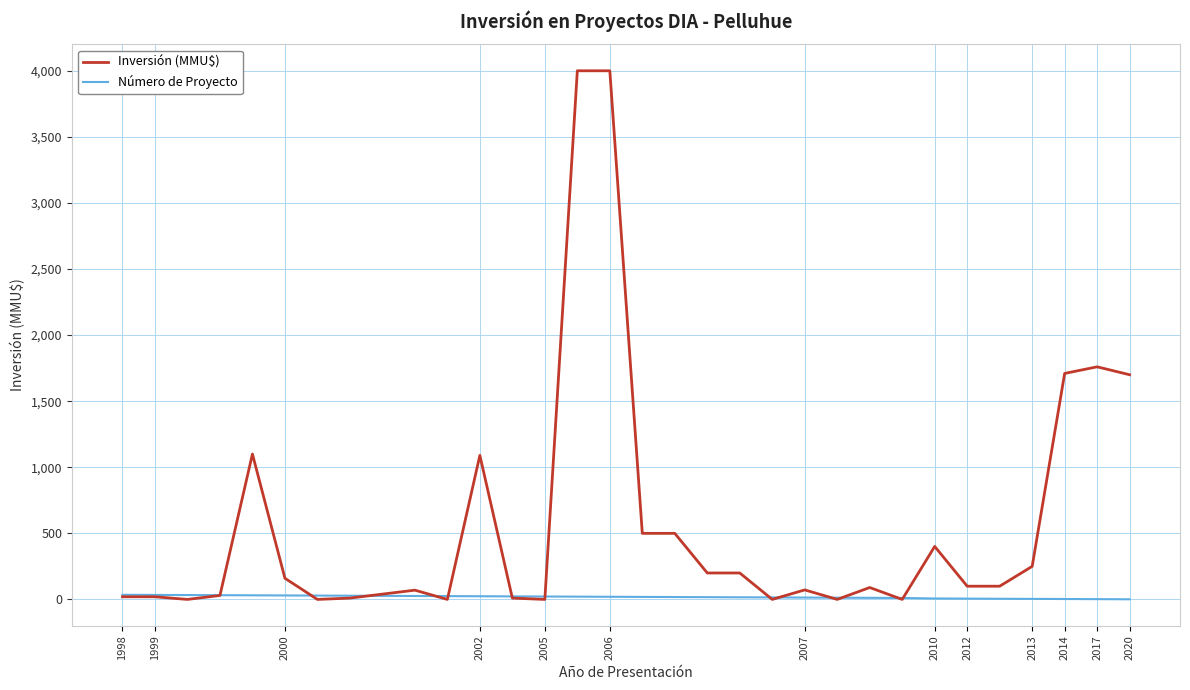

Which series has the widest spread of values?

Inversión (MMU$)